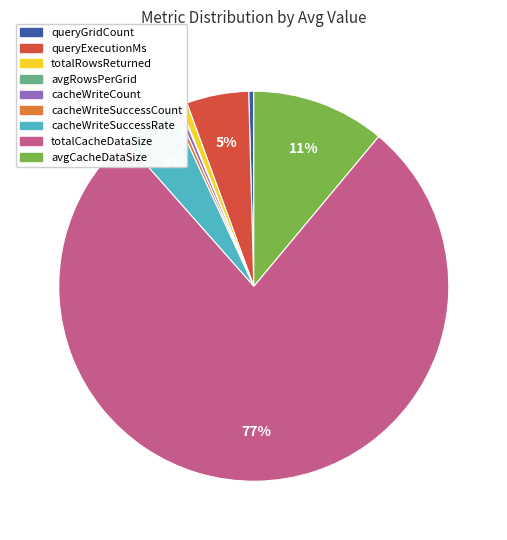

What is the majority slice?

totalCacheDataSize